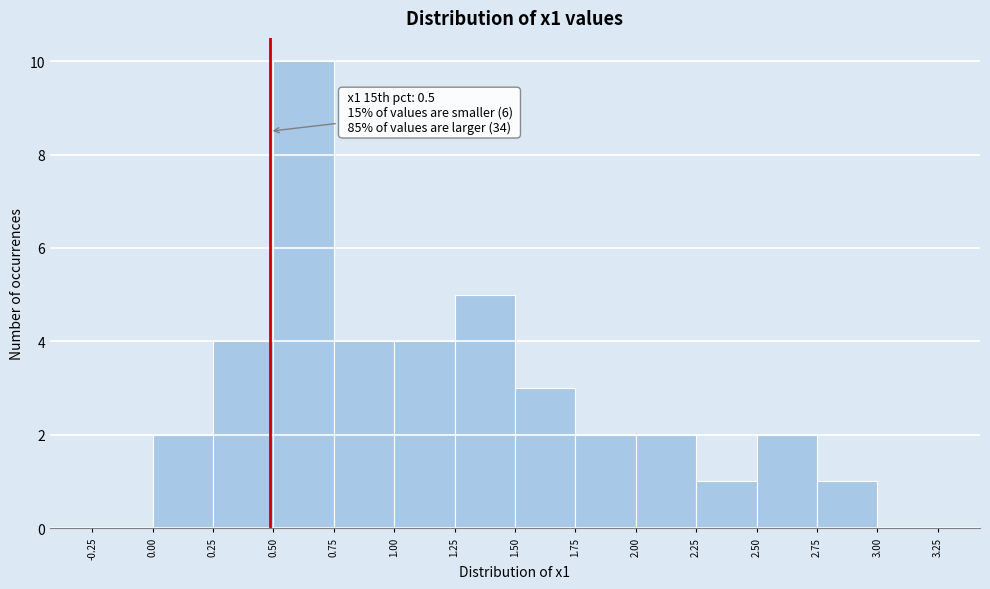

Which range on the x-axis has the tallest bar?

0.50 to 0.75